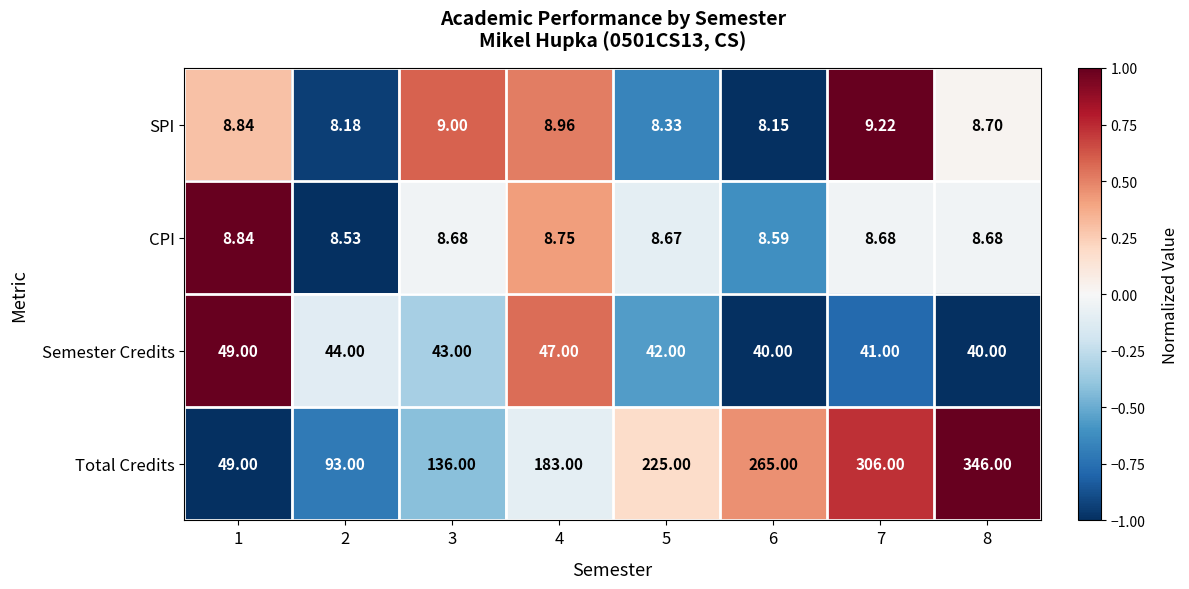

Between 3 and 8, which series saw the biggest shift?

Total Credits